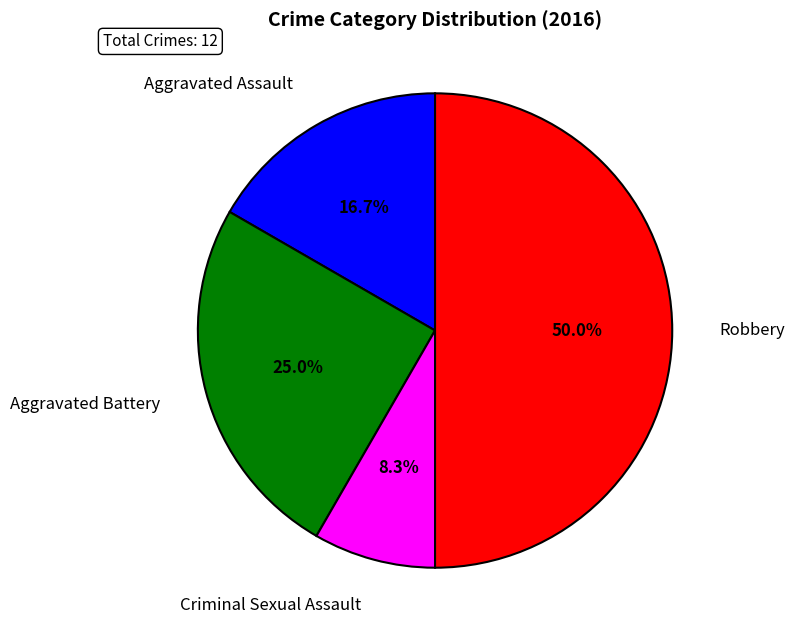

Which slice is the largest?

Robbery